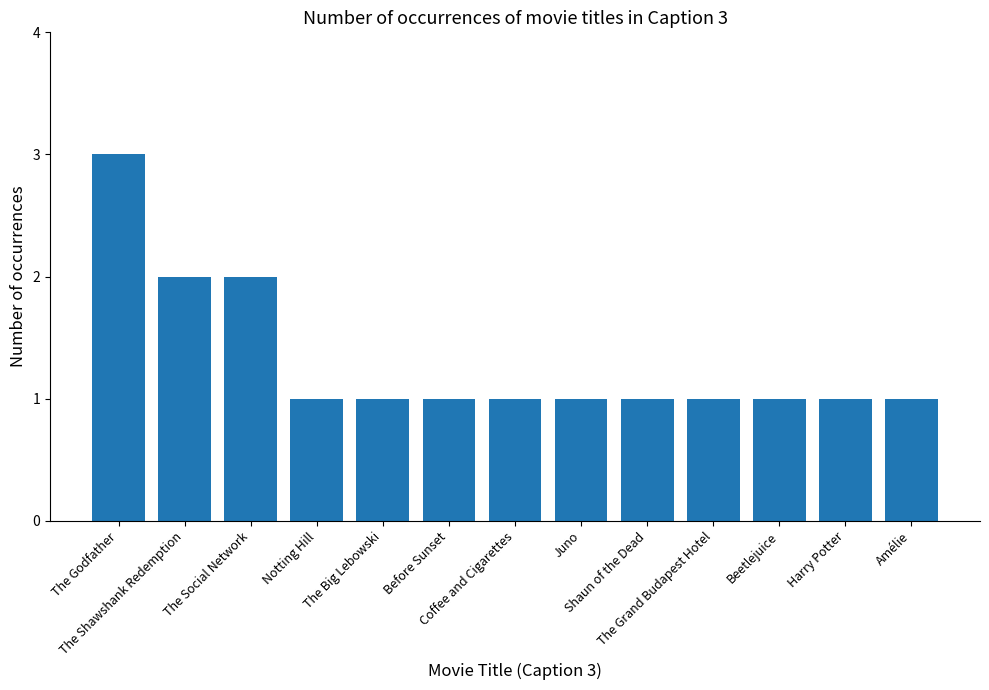

Reading left to right, extract all data points from this chart.

3	2	2	1	1	1	1	1	1	1	1	1	1